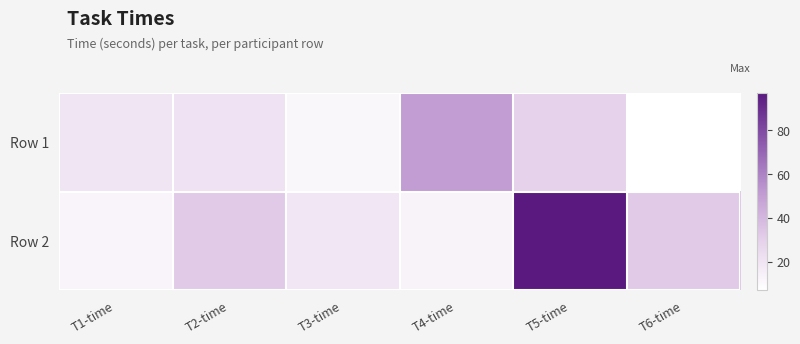

At how many categories does at least one series exceed 60?

1